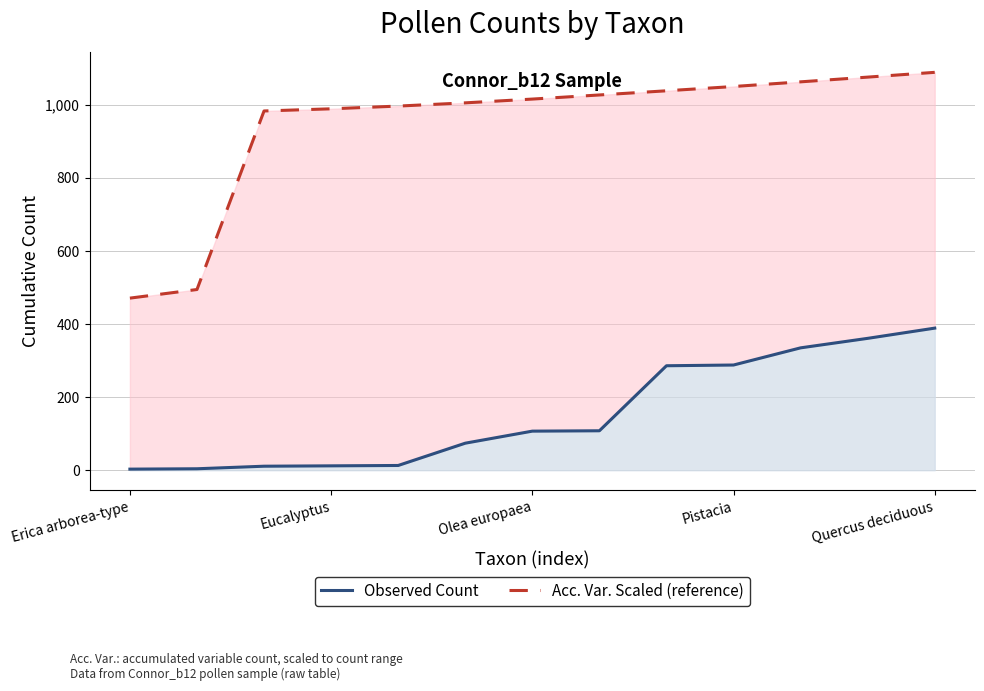

What is the difference between the maximum and minimum values in the Observed Count (cumulative) series?

386.0